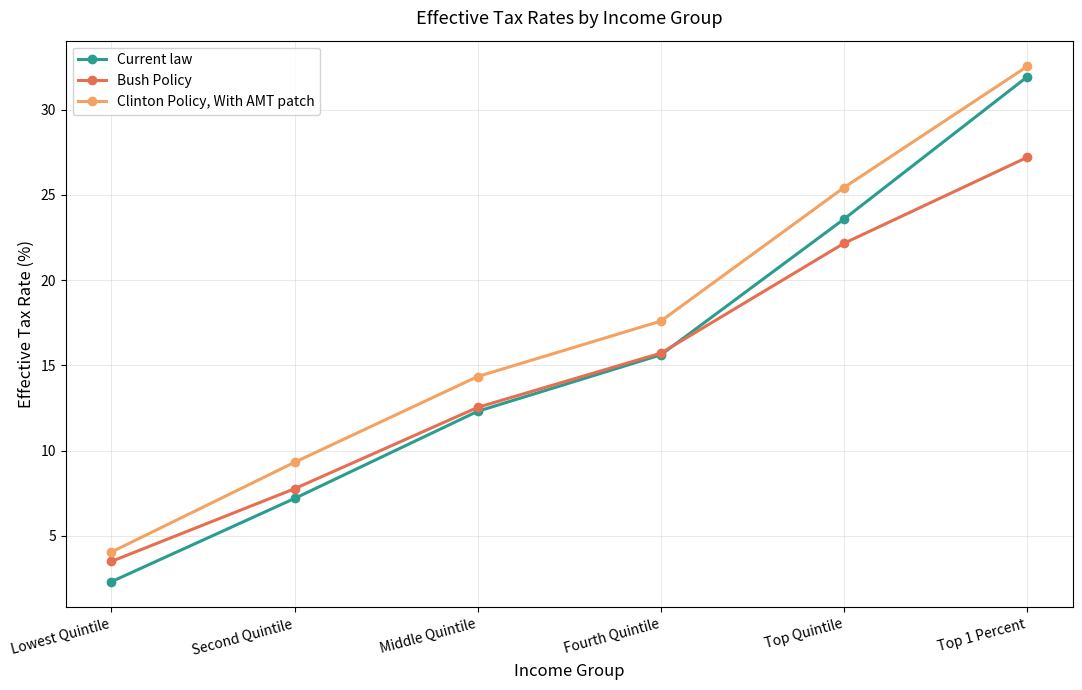

What is the difference between the Current law values at Middle Quintile and Lowest Quintile?

10.0